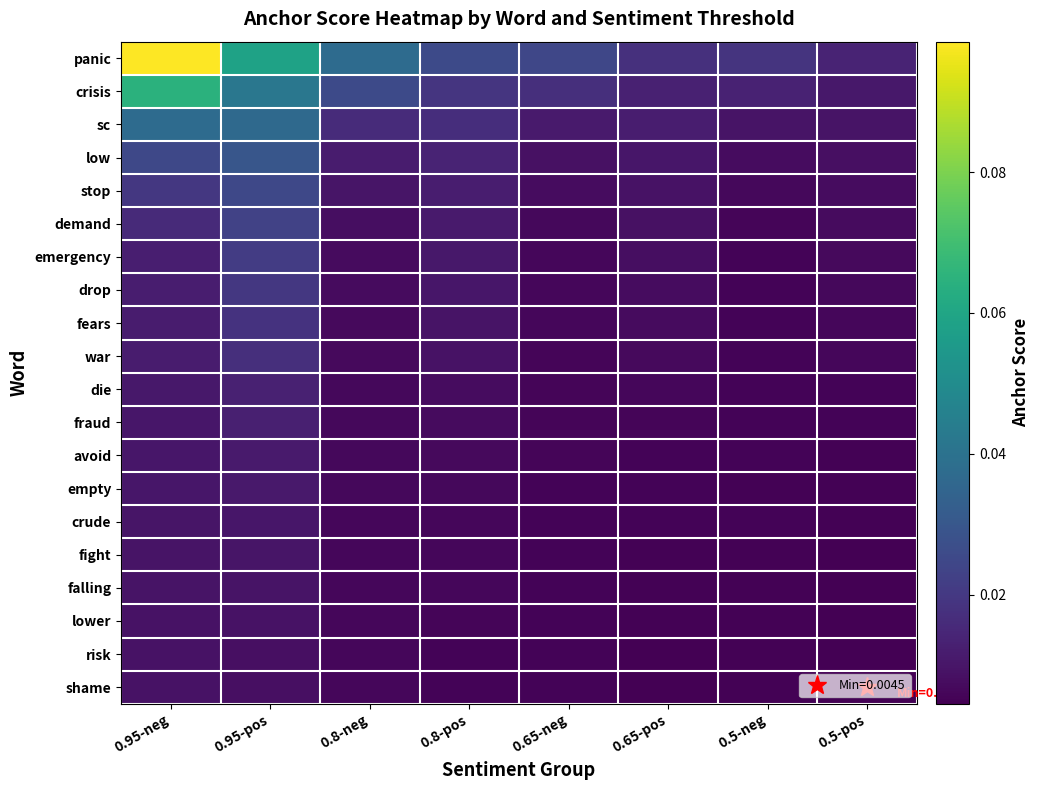

What is the total value across all series at 0.95-pos?

0.4